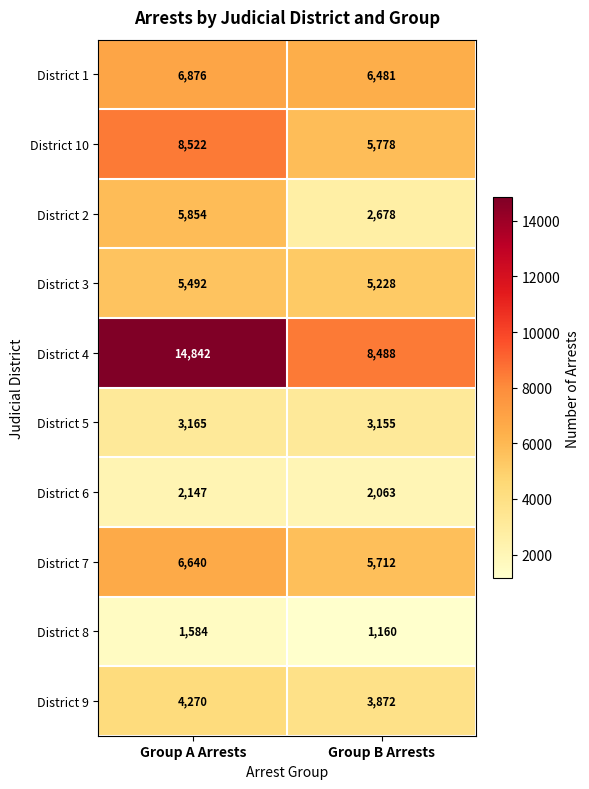

Rank the series by their maximum value, from highest to lowest.

District 4, District 10, District 1, District 7, District 2, District 3, District 9, District 5, District 6, District 8